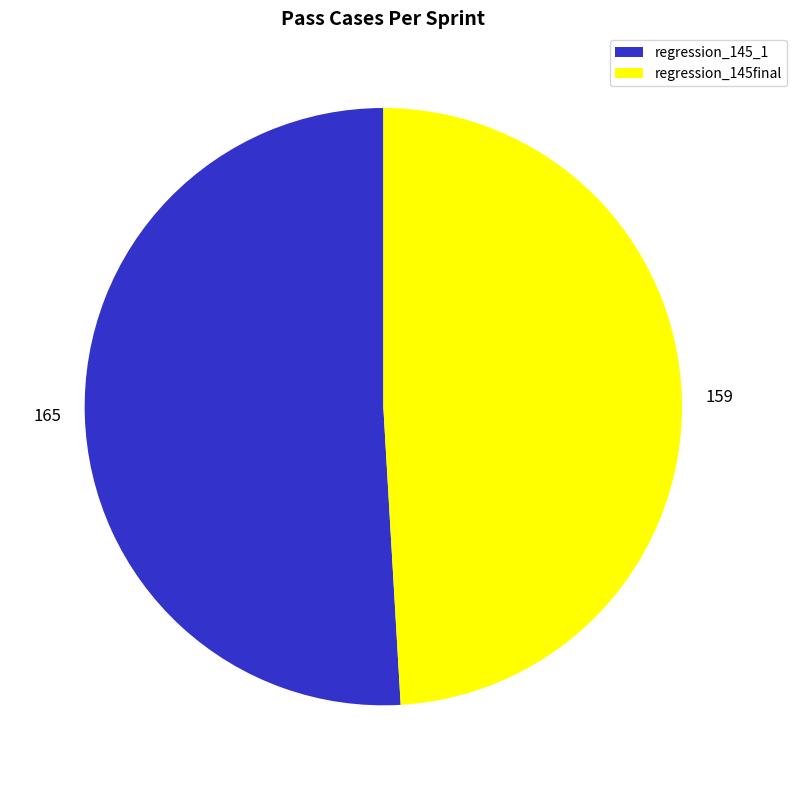

Which category has the smallest portion of the pie?

regression_145final